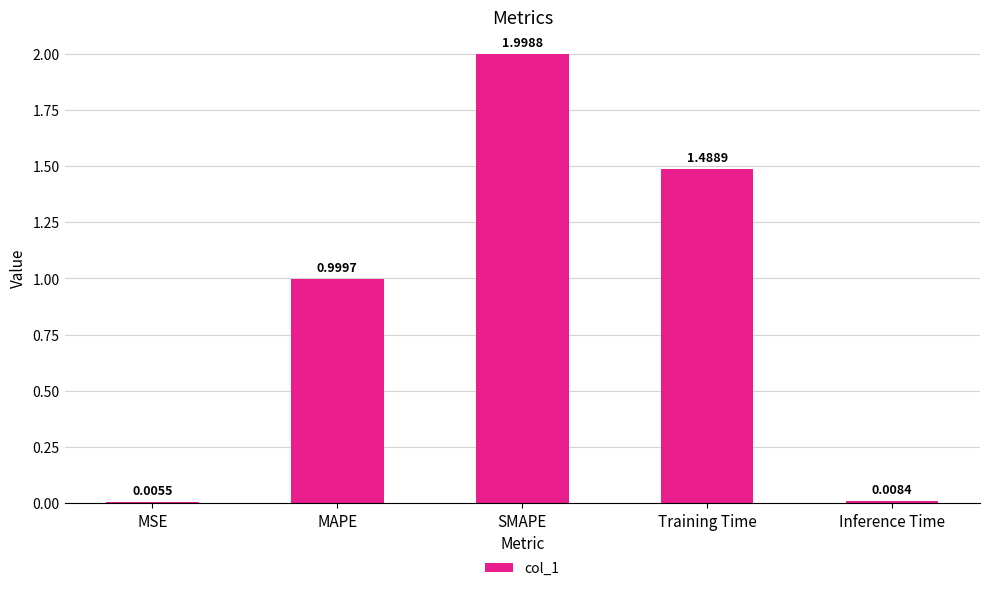

Which label corresponds to the largest value in the chart?

SMAPE